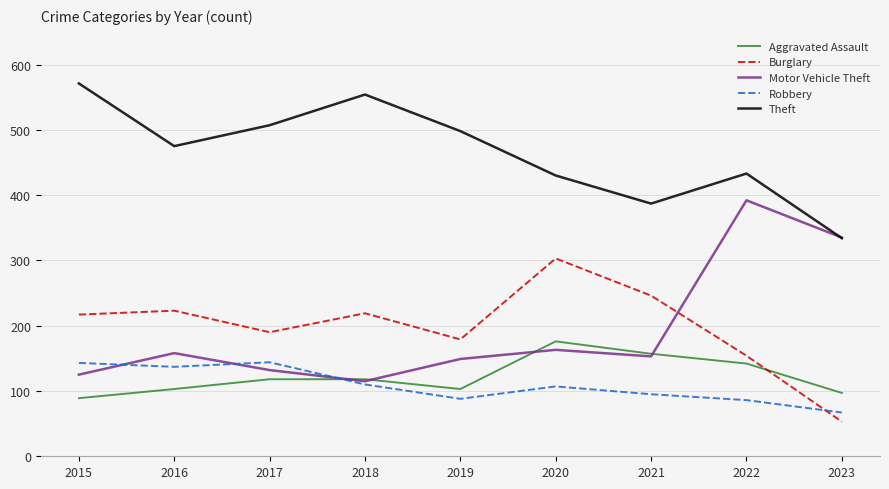

Which series has the largest total across all categories?

Theft